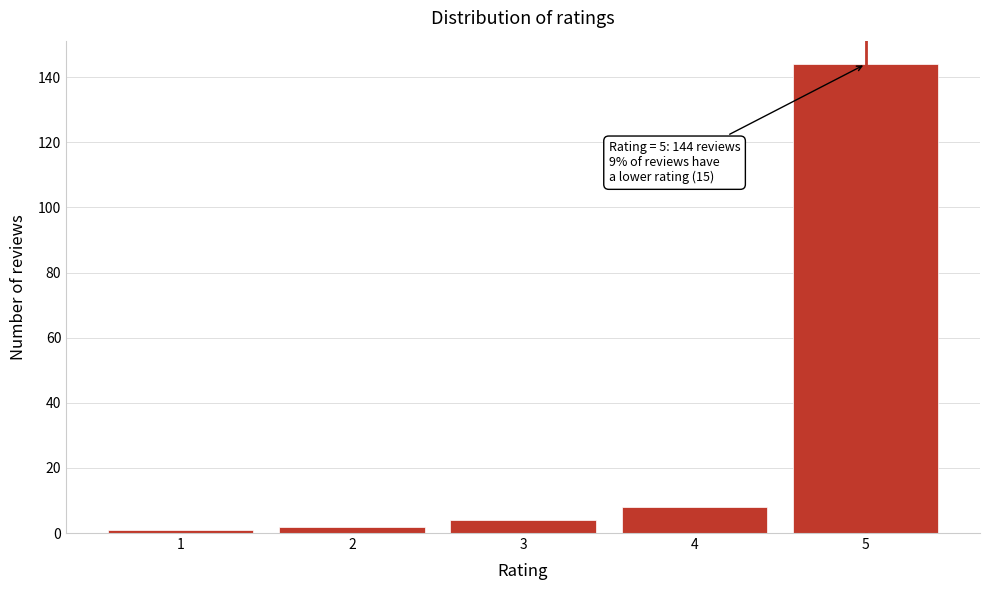

Reading left to right, list all the values displayed in this chart.

1	2	4	8	144